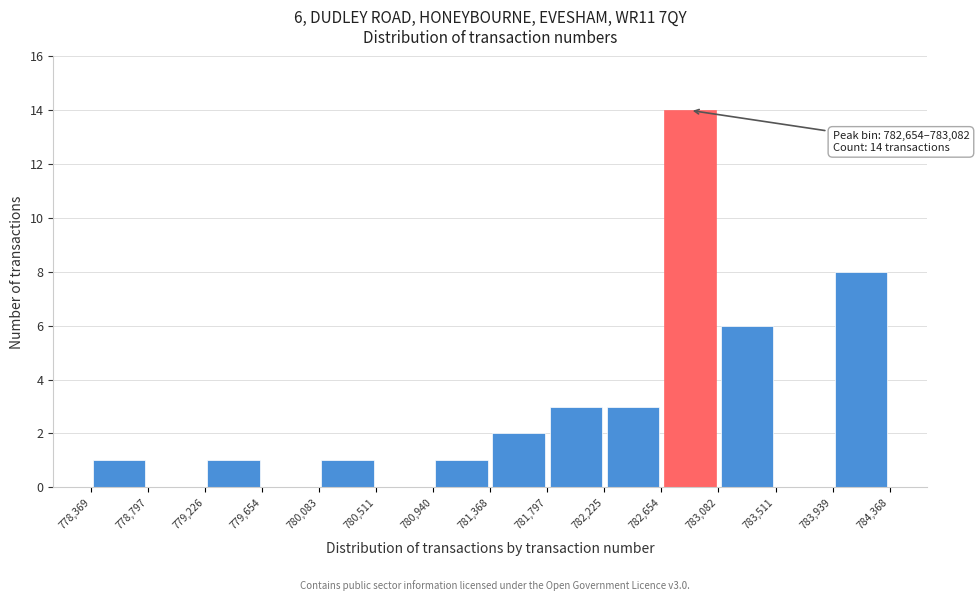

Which range on the x-axis has the tallest bar?

782,654 to 783,082